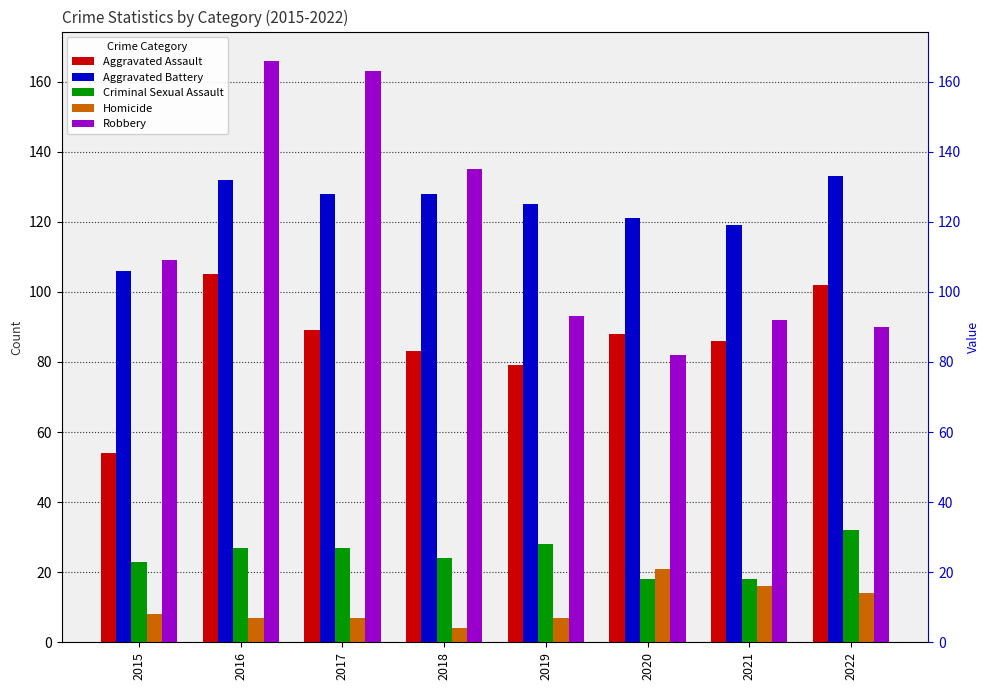

Reading left to right, extract all data points from this chart.

Aggravated Assault: 54	105	89	83	79	88	86	102
Aggravated Battery: 106	132	128	128	125	121	119	133
Criminal Sexual Assault: 23	27	27	24	28	18	18	32
Homicide: 8	7	7	4	7	21	16	14
Robbery: 109	166	163	135	93	82	92	90